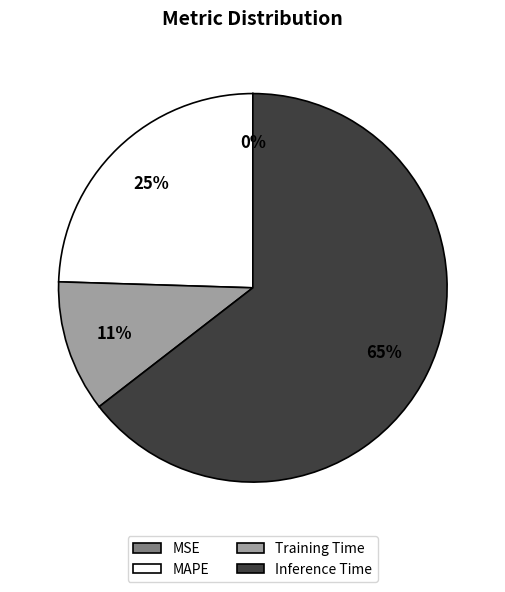

To the nearest percent, what is the average slice percentage?

25%